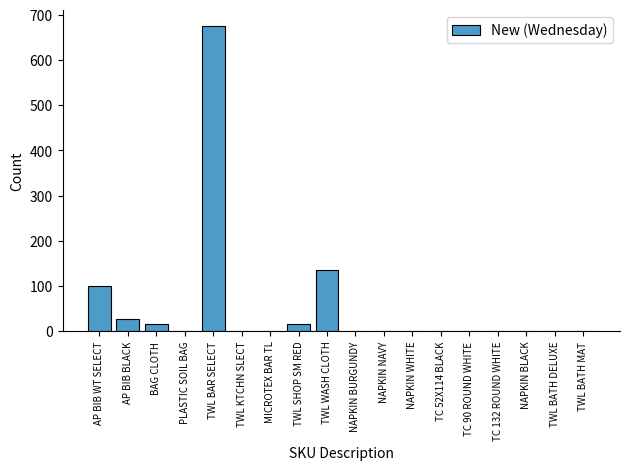

Are the bars horizontal?

No